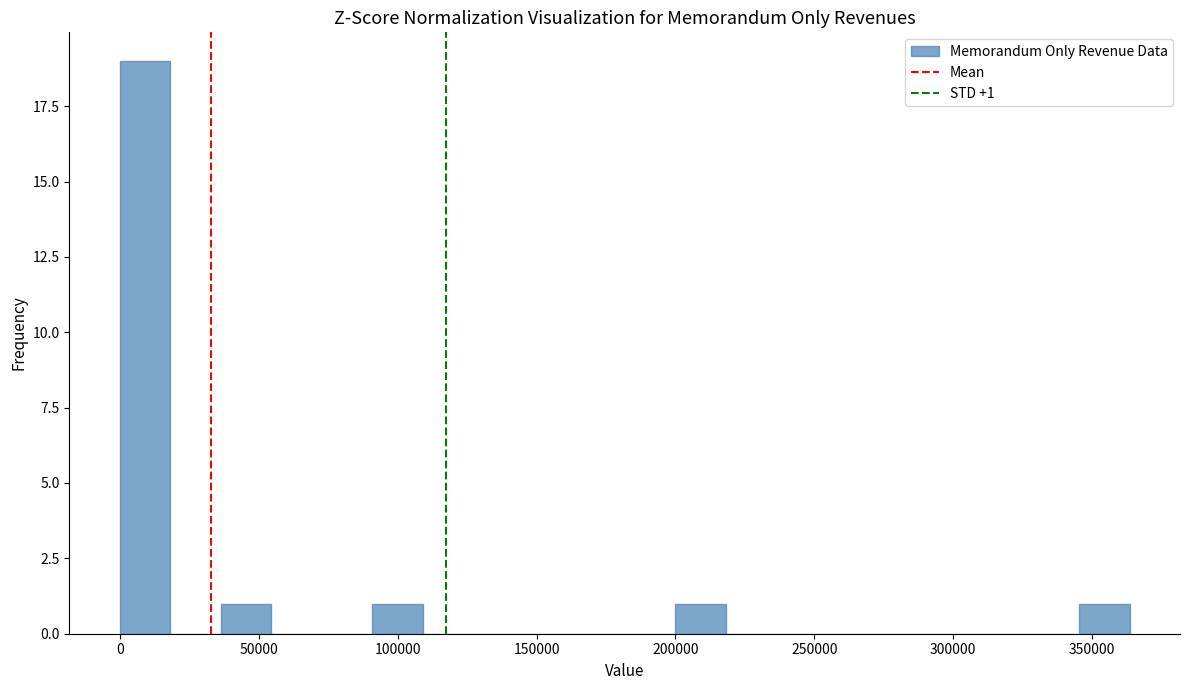

Read against the x-axis, roughly where is the centre of the tallest bar?

10000